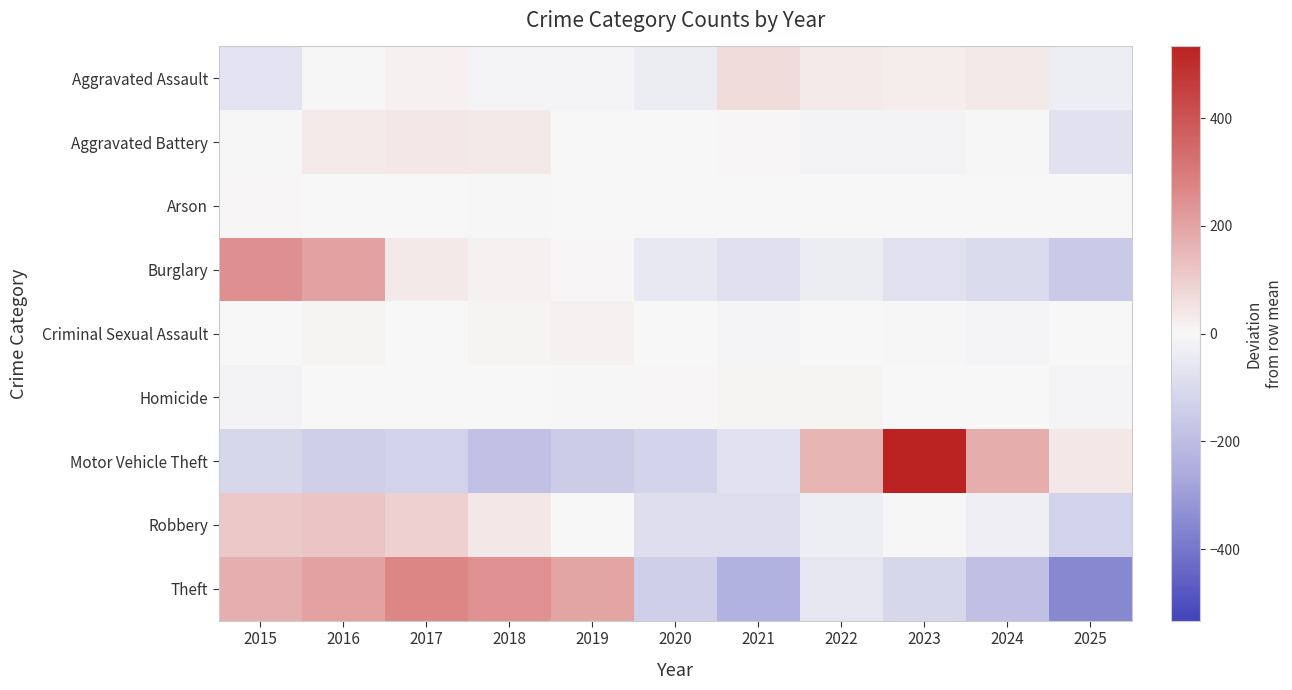

What is the total value across all series at 2016?

425.5